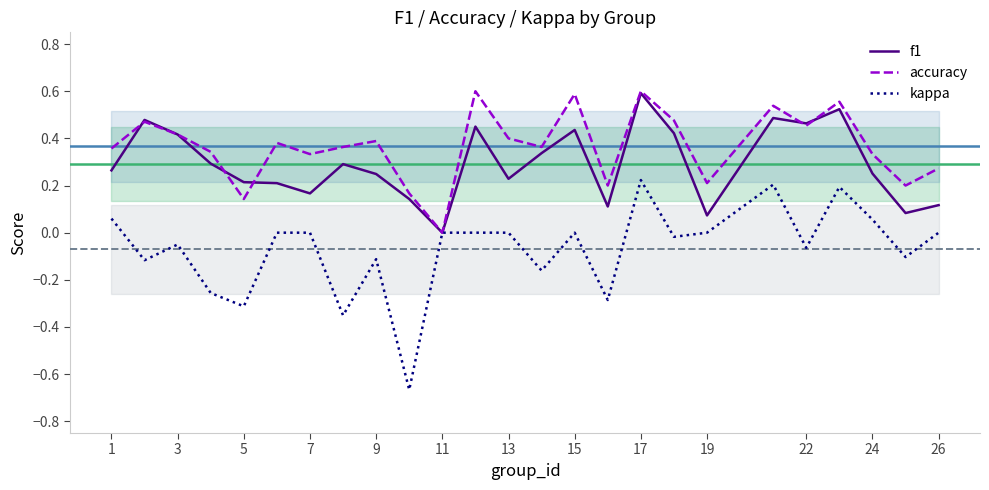

True or false: f1 has a value of 0.0 at 11.

True